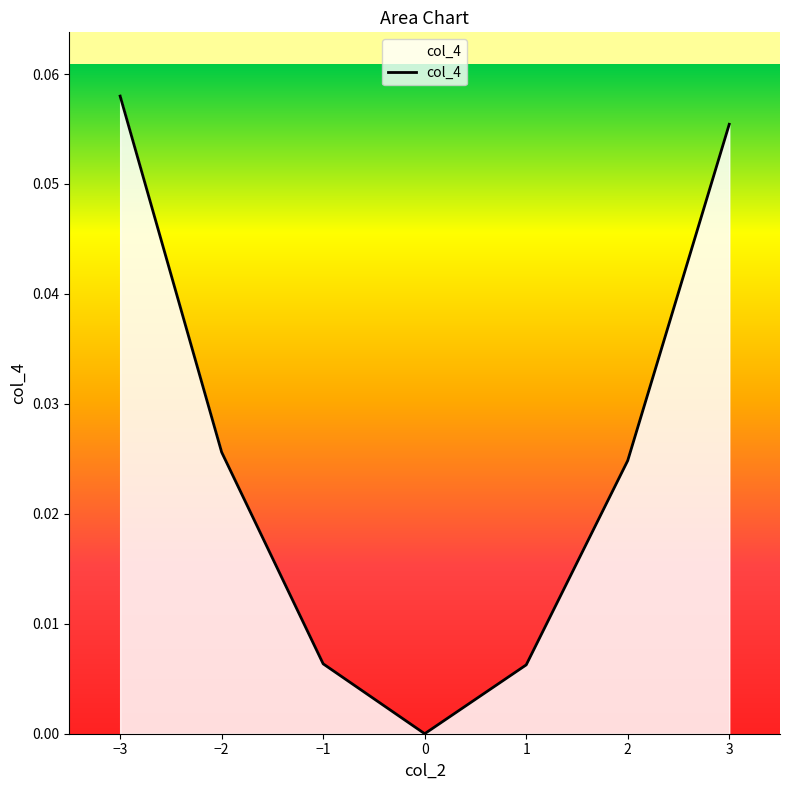

Which has a higher value, −3 or −2?

−3